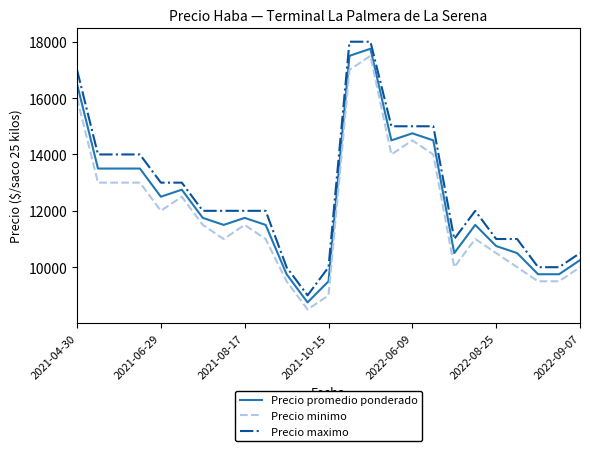

What is the average value of the Precio promedio ponderado series?

12350